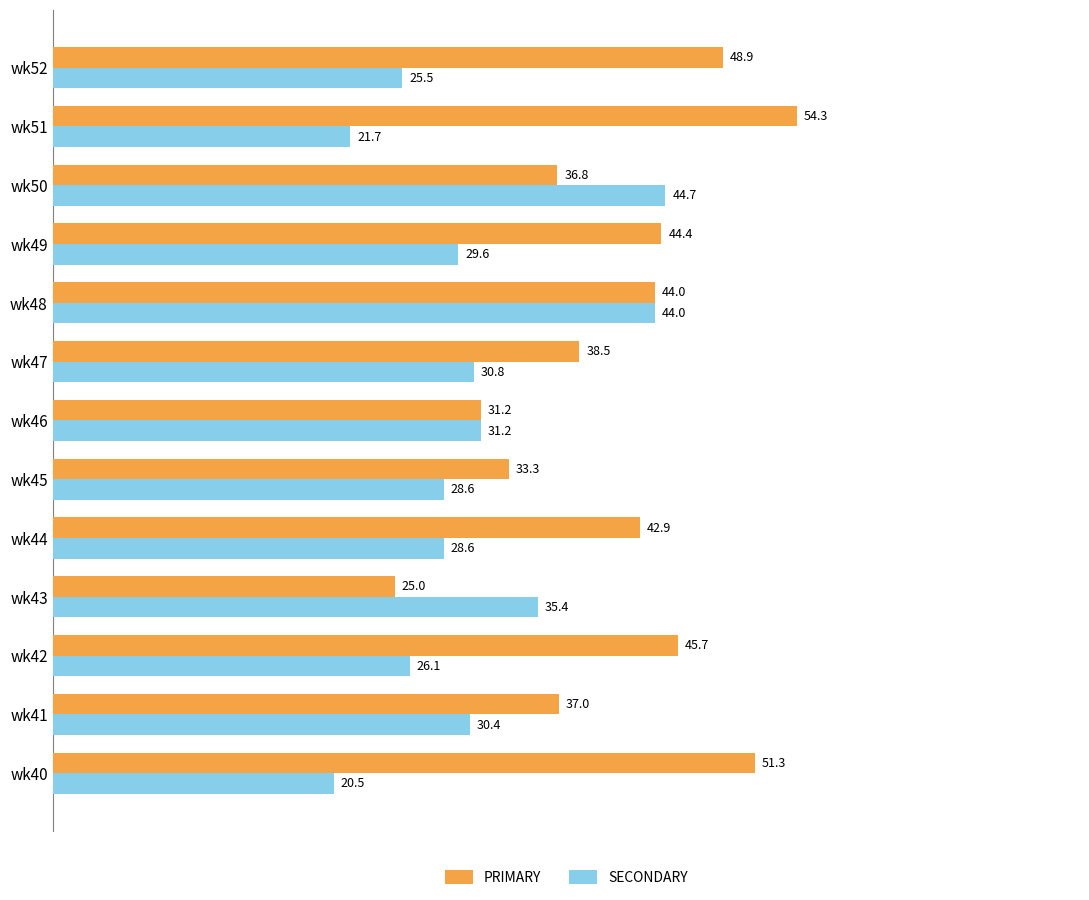

Rank the categories by PRIMARY value from lowest to highest.

wk43, wk46, wk45, wk50, wk41, wk47, wk44, wk48, wk49, wk42, wk52, wk40, wk51